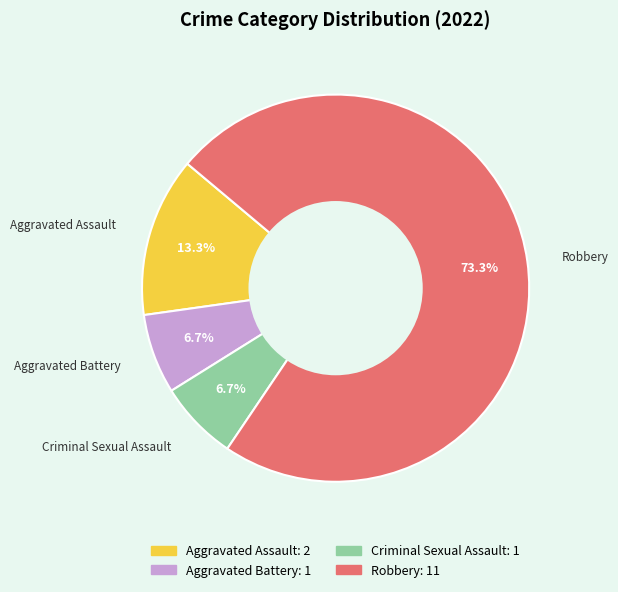

What percentage is NOT represented by Robbery?

26.7%